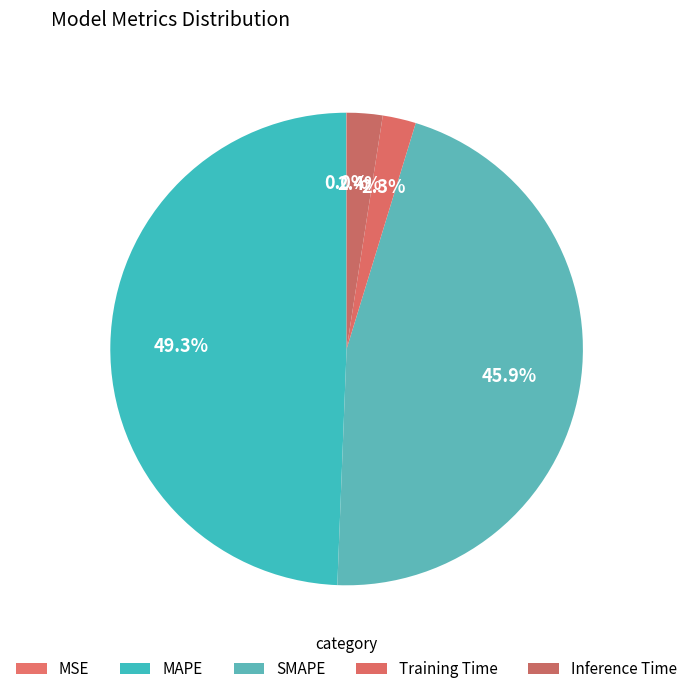

Does MAPE account for over 50% of the chart?

No